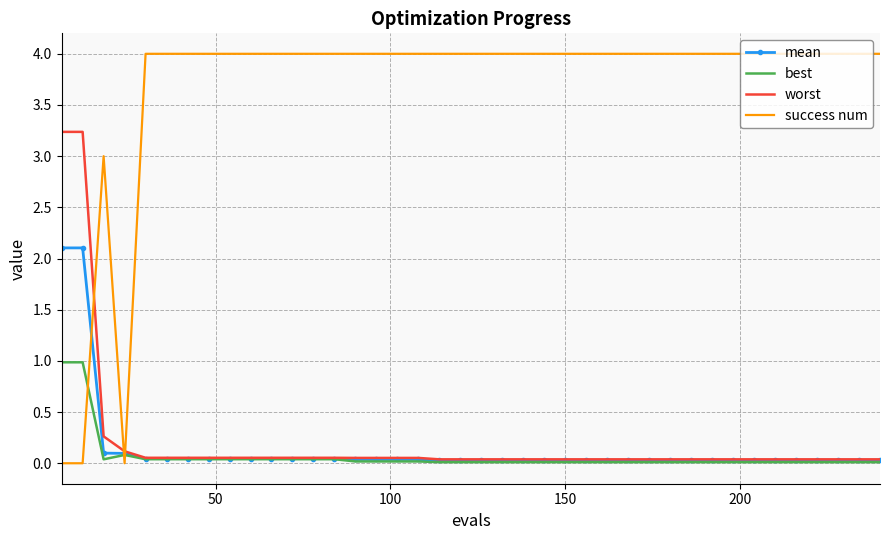

Which series has the widest spread of values?

success num